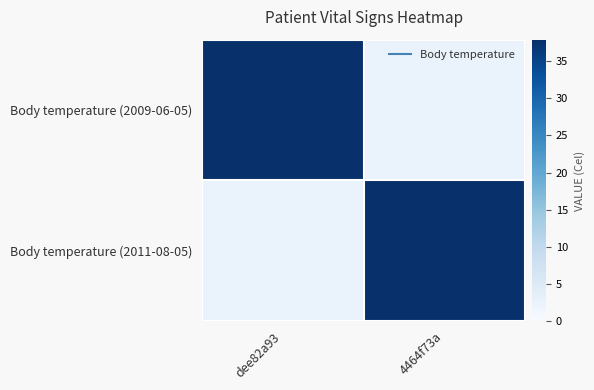

At which category is the sum across all series the highest?

4464f73a